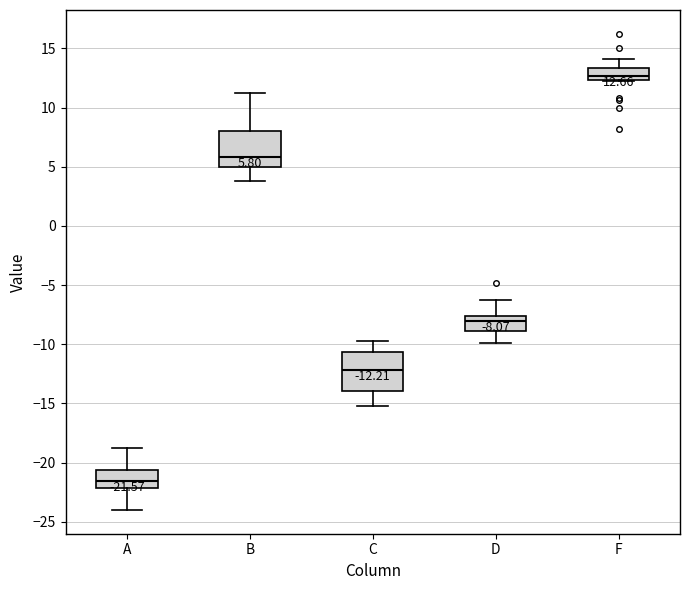

Which box has the highest median line?

F